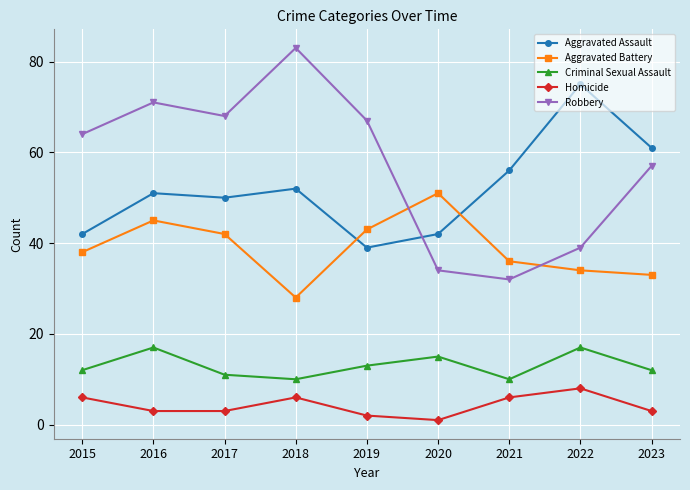

Which series changed the most between 2022 and 2023?

Robbery